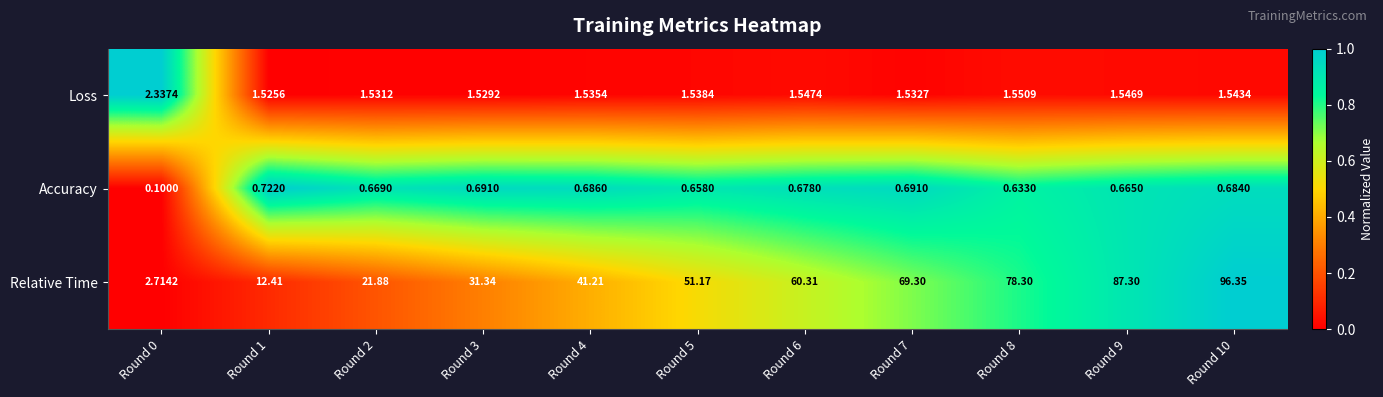

At how many categories does at least one series exceed 0?

11